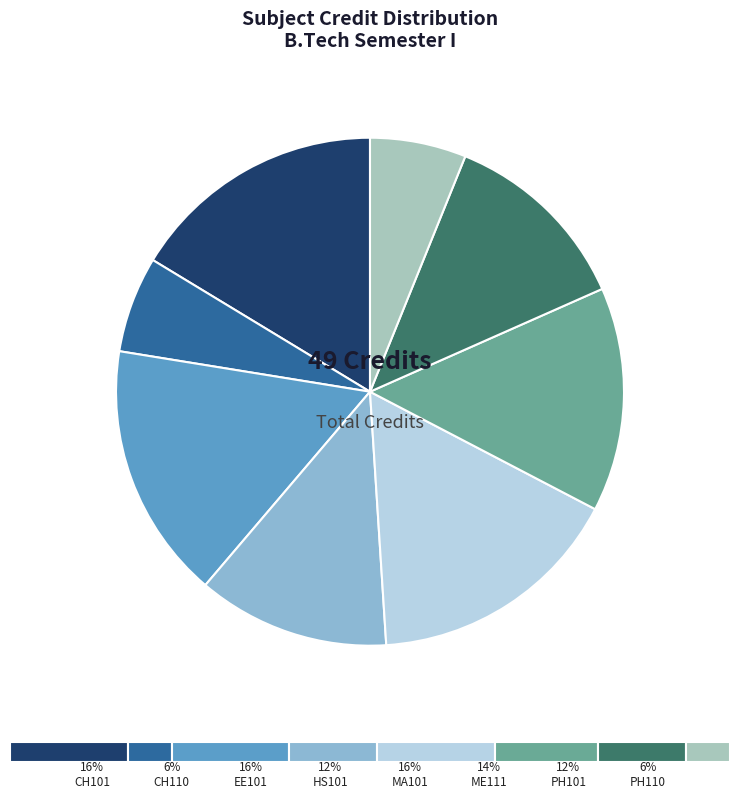

Between EE101 and HS101, which is larger?

EE101